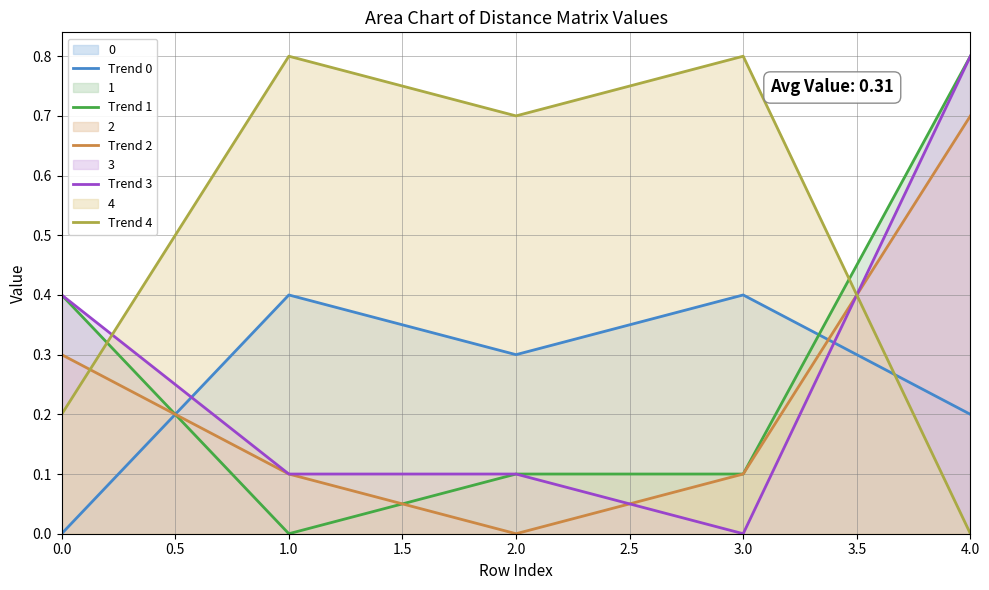

What is the highest value of the Trend 2 series?

0.7